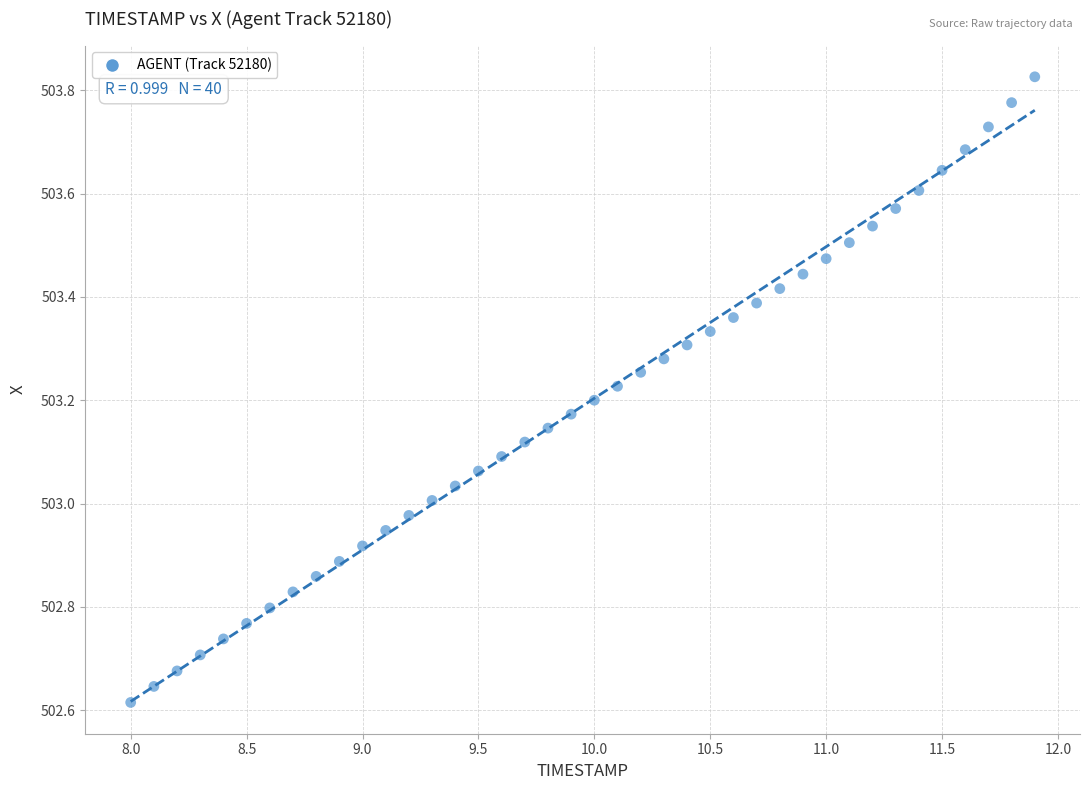

What is the range of X values (max minus min)?

3.9